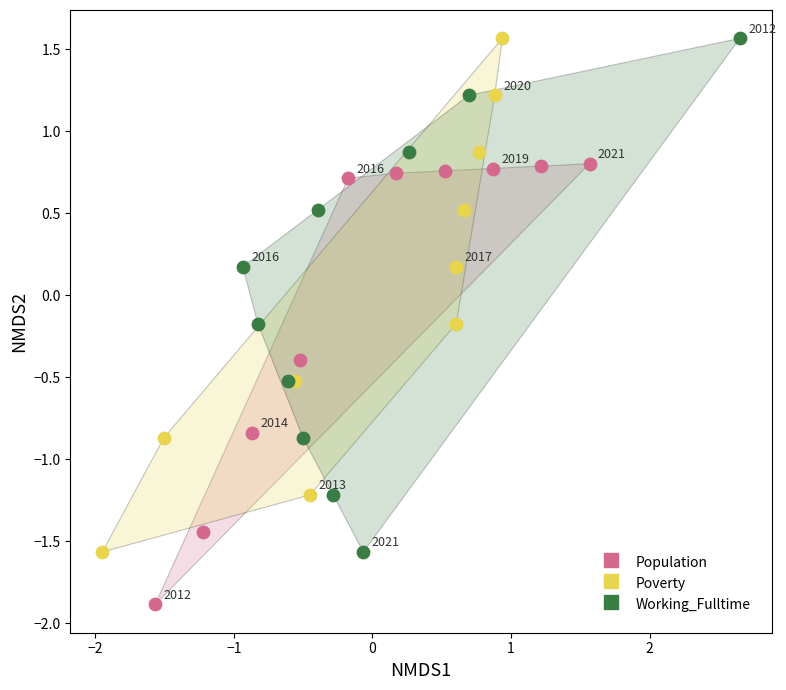

Which series contains the lowest Y value?

Population